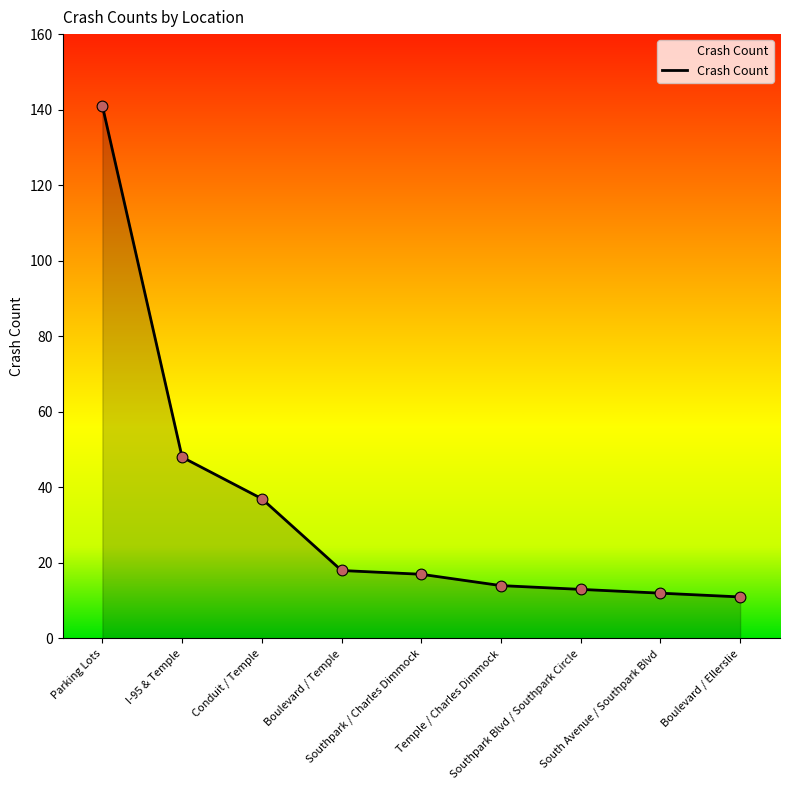

What is the change in value from Boulevard / Temple to Southpark / Charles Dimmock?

-1